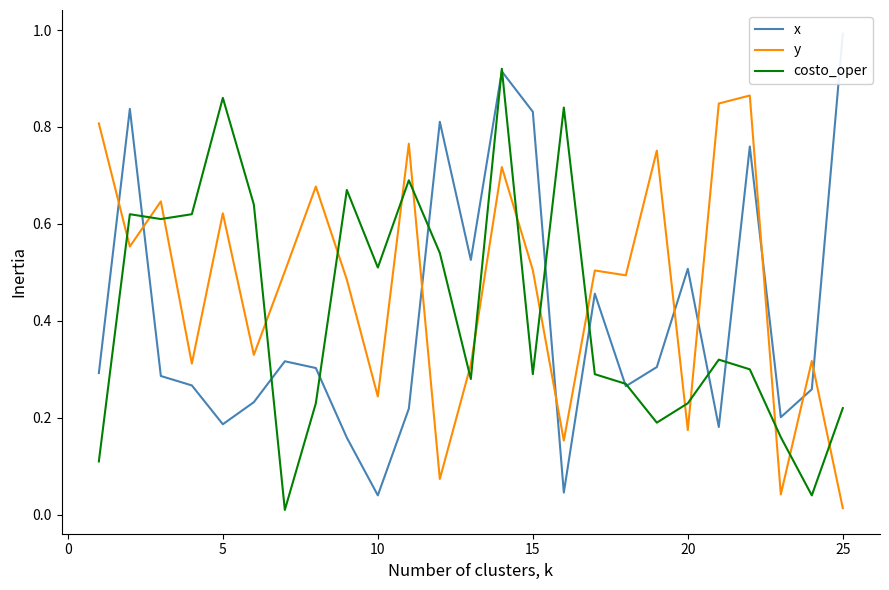

How many intersections are there between costo_oper and y?

17